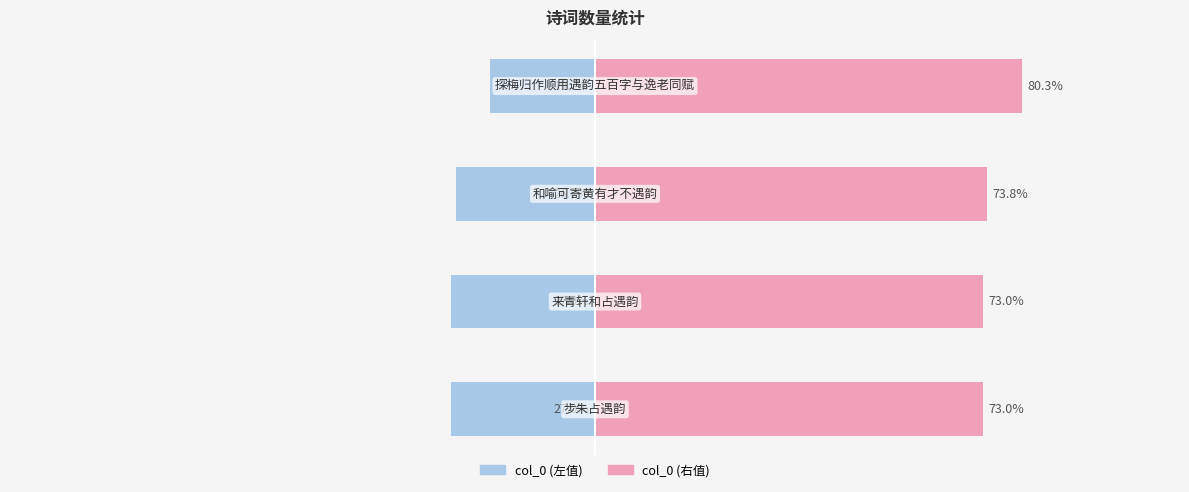

The col_0 (左) series shows -19.7 at −50. True or false?

True